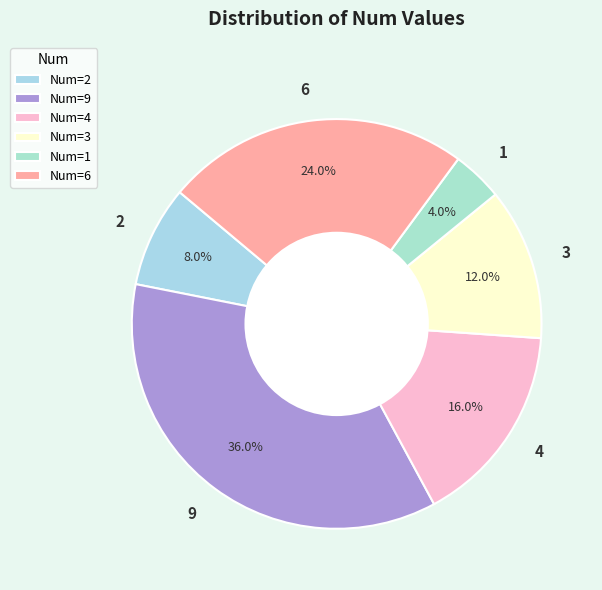

To the nearest percent, what is the combined percentage of 1 and 4?

20%